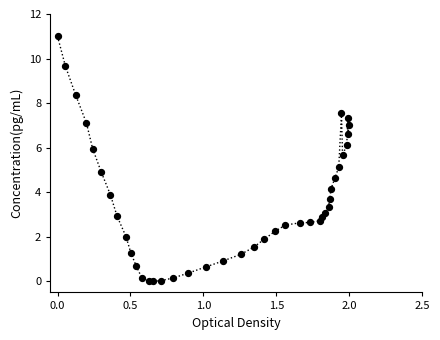

What is the range of Y values (max minus min)?

11.0